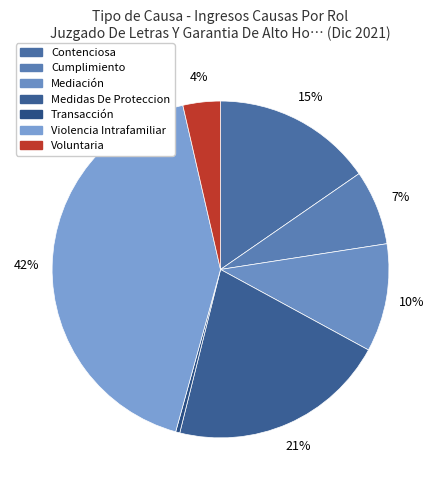

The Violencia Intrafamiliar slice represents 33% of the pie. True or false?

False